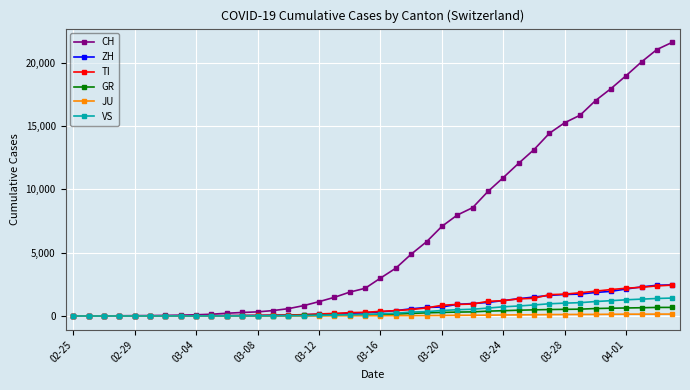

Which series has the largest range (max minus min)?

CH